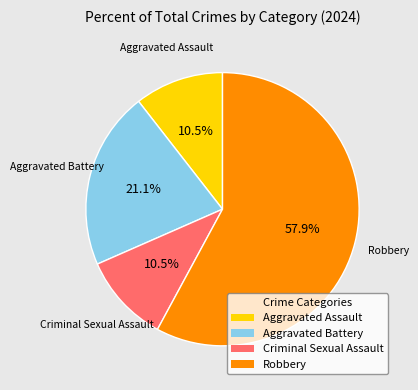

What is the majority slice?

Robbery